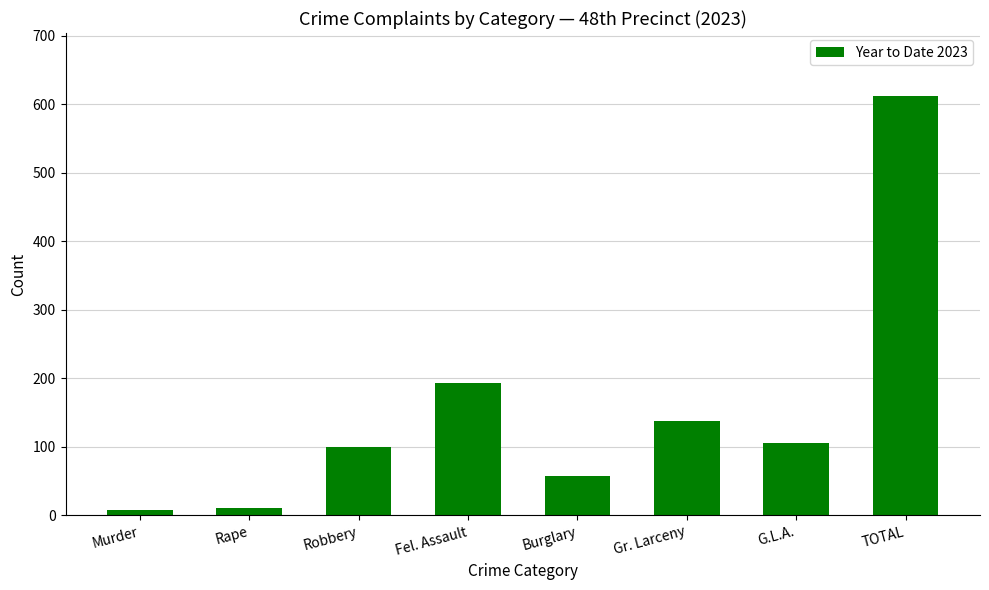

Between Gr. Larceny and Murder, which is larger?

Gr. Larceny